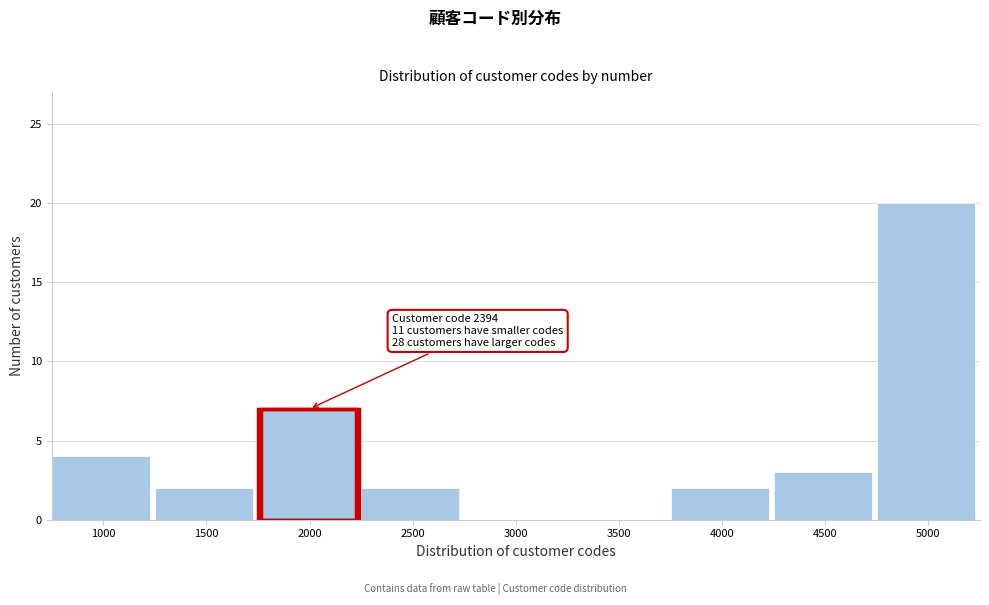

Reading right to left, what are all the values shown in this chart?

5000=20	4500=3	4000=2	3500=0	3000=0	2500=2	2000=7	1500=2	1000=4